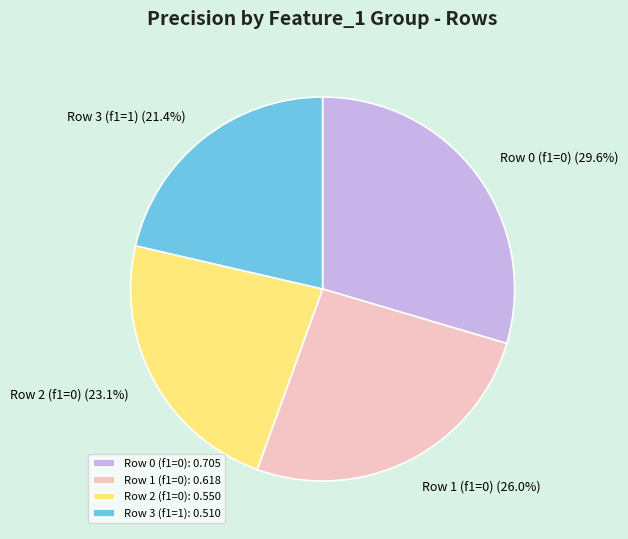

How many slices are in this pie chart?

4